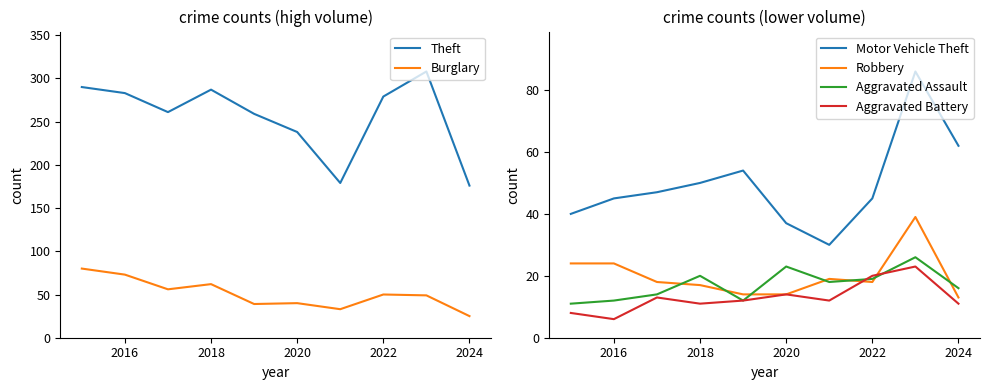

True or false: Motor Vehicle Theft and Aggravated Battery intersect in this chart.

False